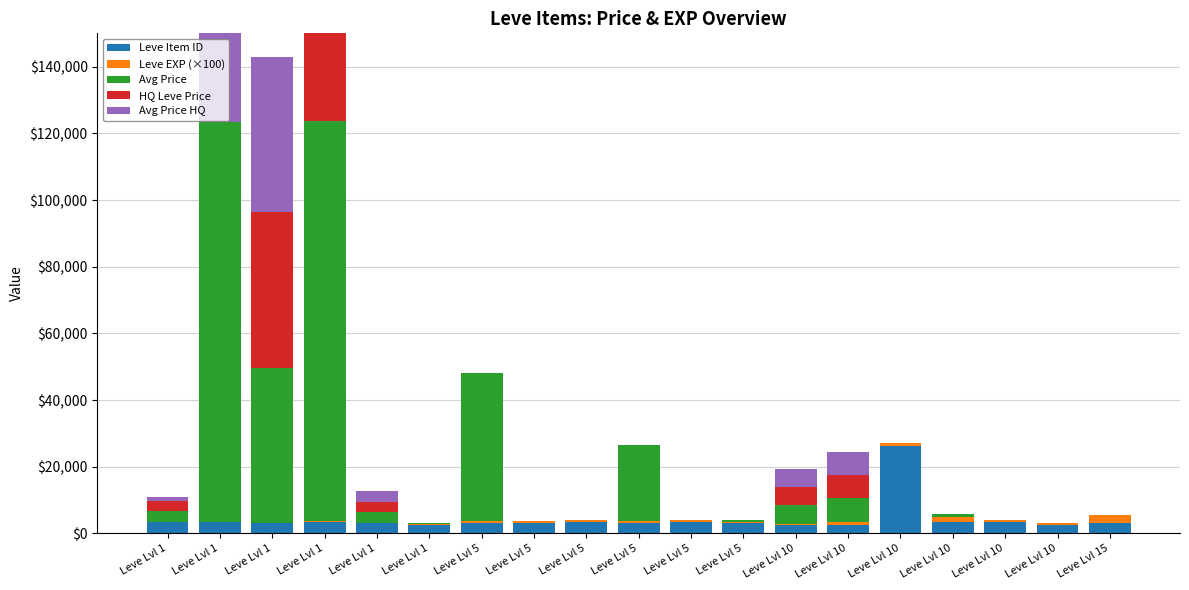

Read the Leve Item ID value at Leve Lvl 10.

26304